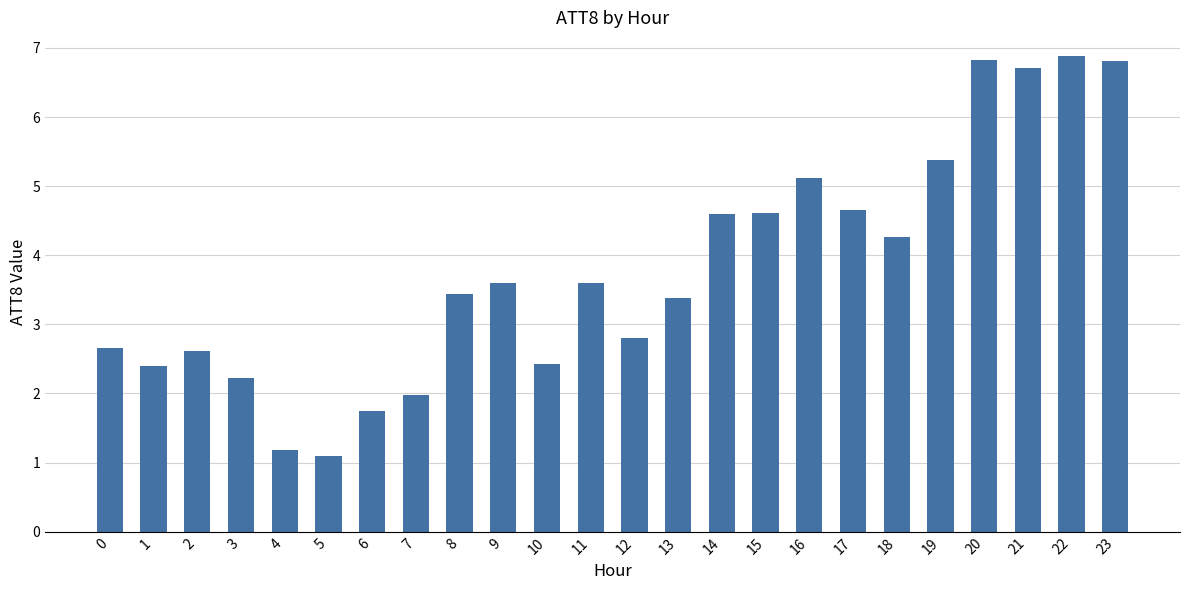

What is the difference between the values at 17 and 14?

0.1